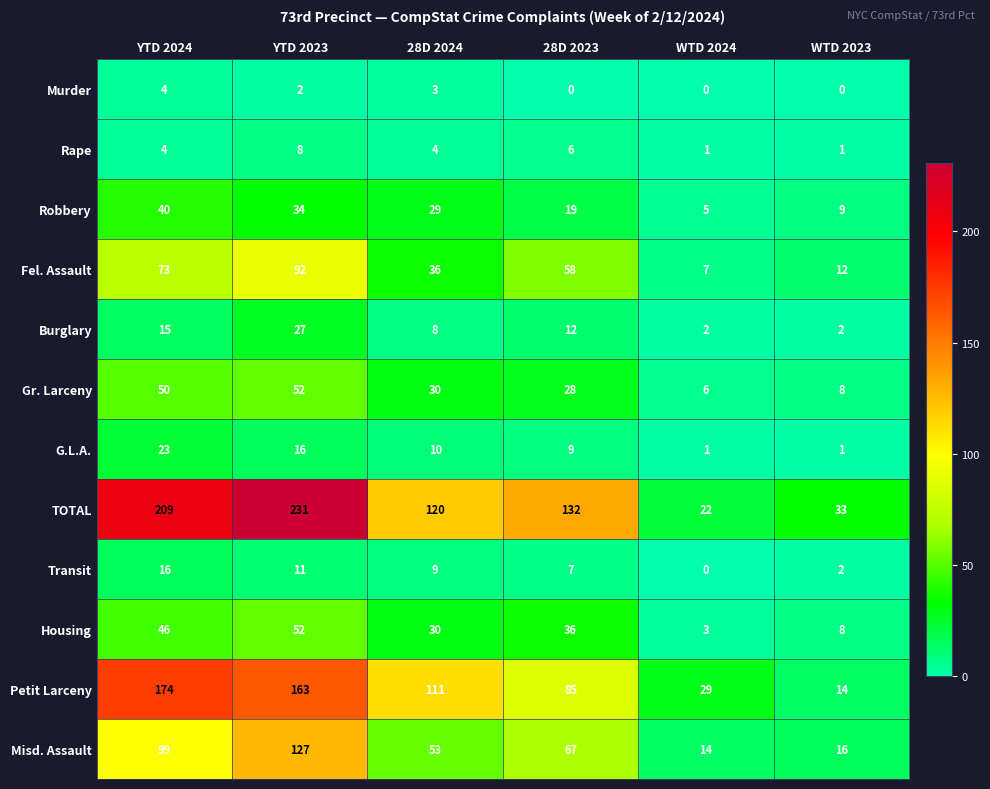

What is the total value across all series at WTD 2023?

106